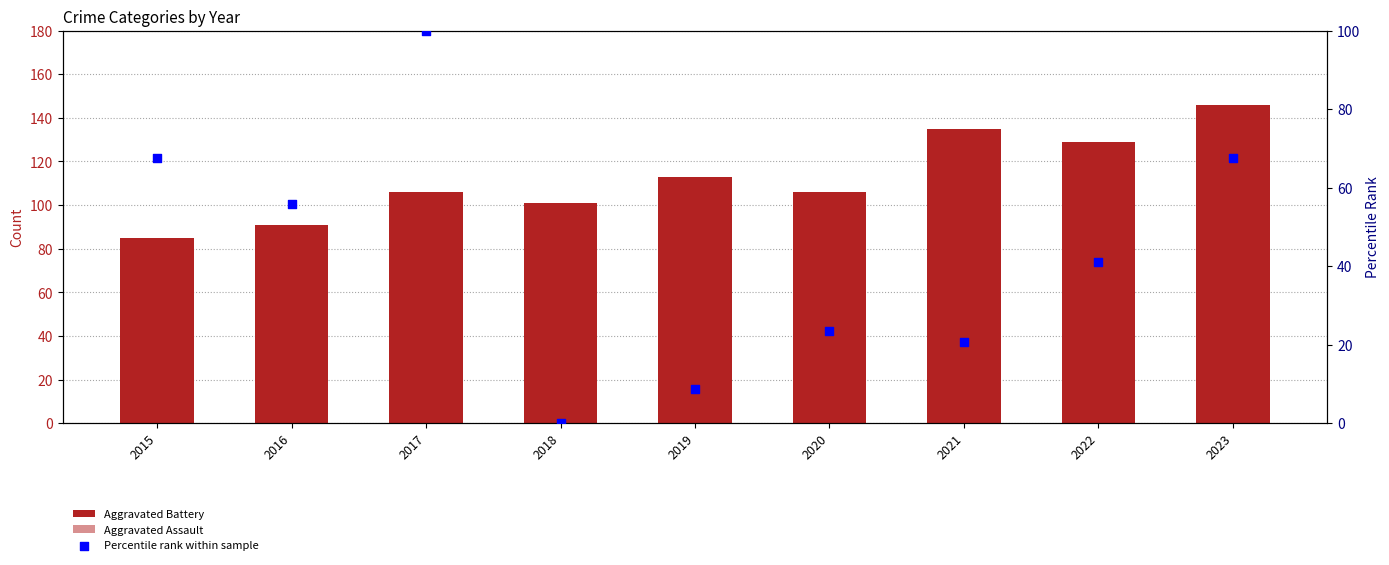

At how many categories does at least one series exceed 13?

9